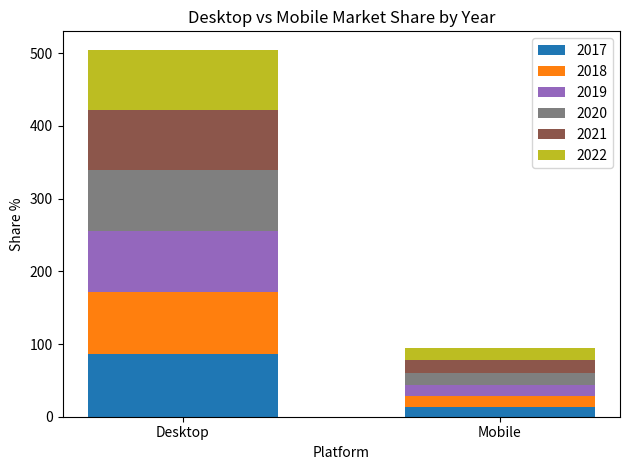

Is it true that 2017 equals 153.6 at Desktop?

False